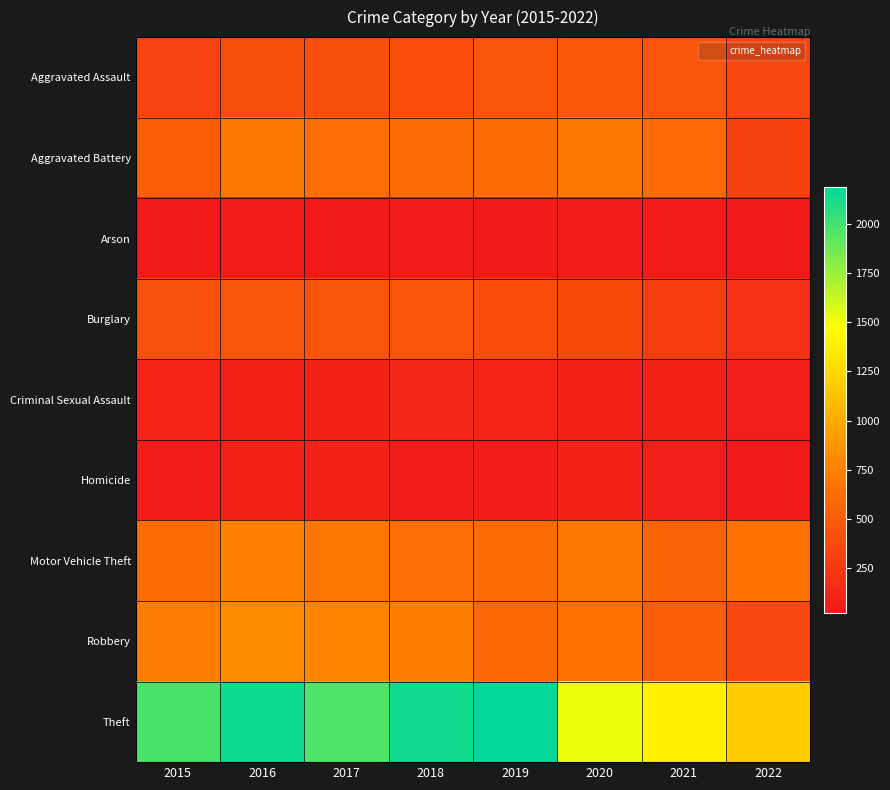

Reading left to right, list all the values displayed in this chart.

Aggravated Assault: 2015=323	2016=402	2017=396	2018=392	2019=452	2020=468	2021=452	2022=344
Aggravated Battery: 2015=515	2016=691	2017=623	2018=600	2019=608	2020=691	2021=587	2022=312
Arson: 2015=35	2016=40	2017=23	2018=37	2019=32	2020=55	2021=43	2022=27
Burglary: 2015=422	2016=451	2017=453	2018=443	2019=383	2020=363	2021=280	2022=193
Criminal Sexual Assault: 2015=105	2016=87	2017=90	2018=122	2019=102	2020=88	2021=82	2022=64
Homicide: 2015=50	2016=87	2017=82	2018=56	2019=53	2020=81	2021=69	2022=32
Motor Vehicle Theft: 2015=614	2016=756	2017=680	2018=631	2019=611	2020=675	2021=560	2022=648
Robbery: 2015=726	2016=819	2017=780	2018=741	2019=577	2020=639	2021=506	2022=358
Theft: 2015=1981	2016=2148	2017=1968	2018=2140	2019=2190	2020=1518	2021=1392	2022=1187